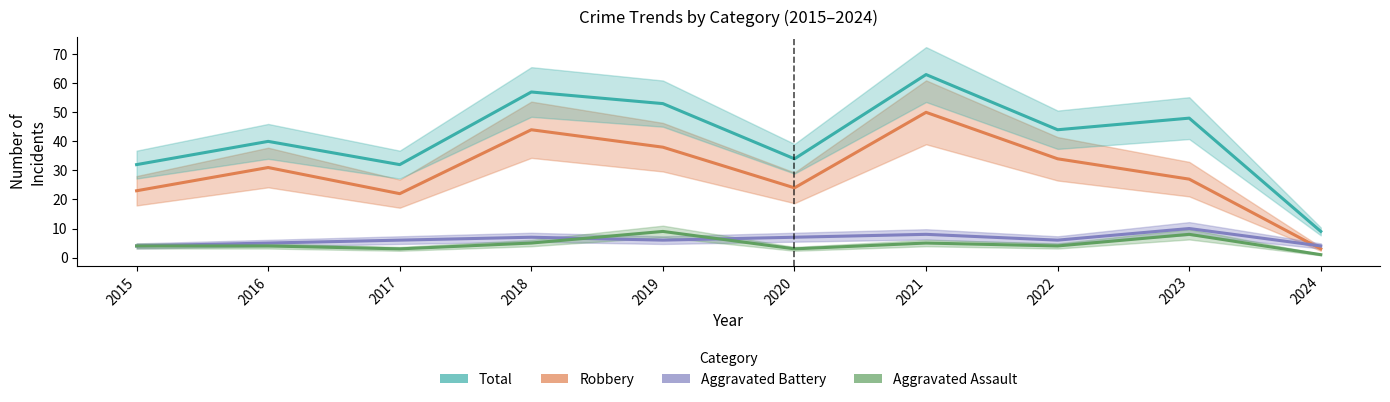

The value of Total at 2020 is 34. True or false?

True